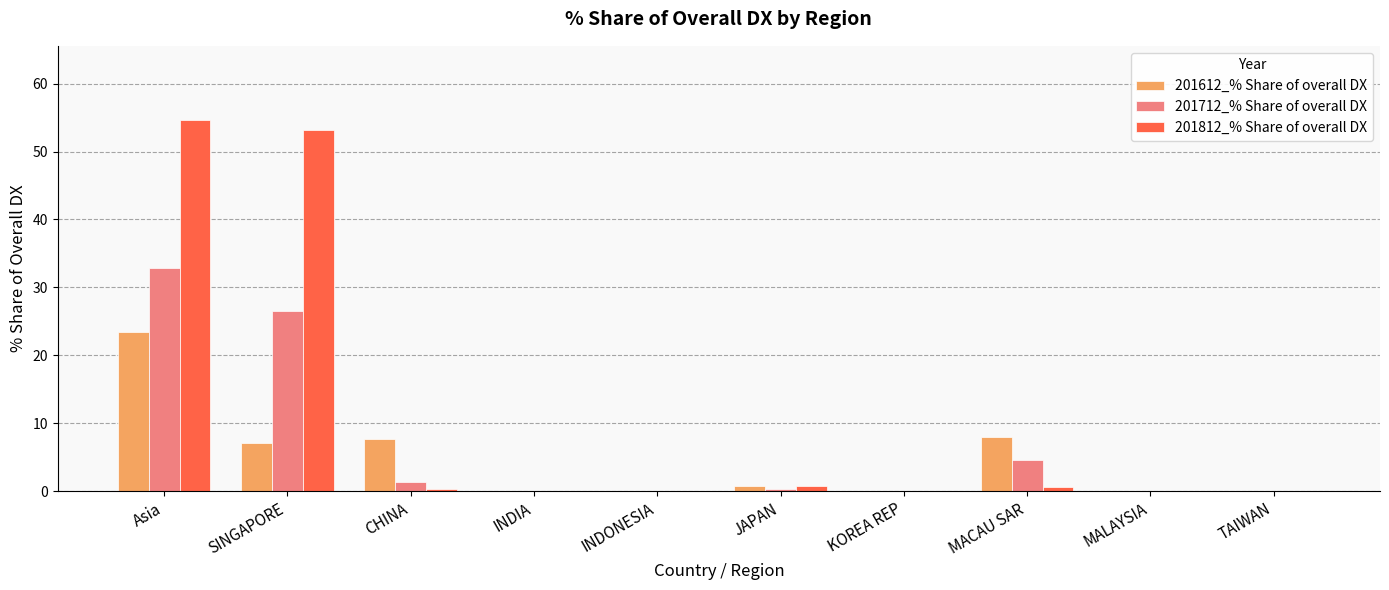

What is the sum of all 201812_% Share of overall DX values?

109.3